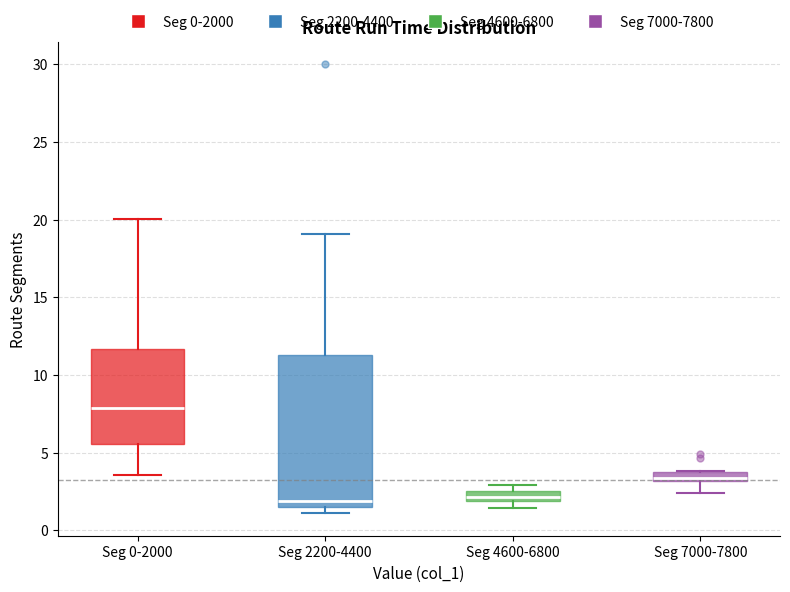

Where is the upper edge of the box for Seg 4600-6800 on the y-axis? The values are not printed on the chart, so give them approximately, as read against the axis.

2.5